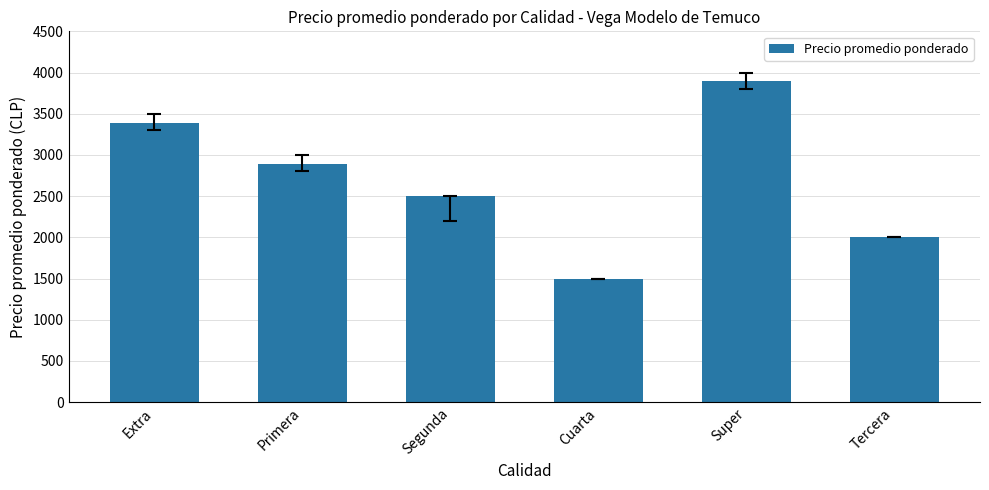

True or false: the data shows 569 at Cuarta.

False